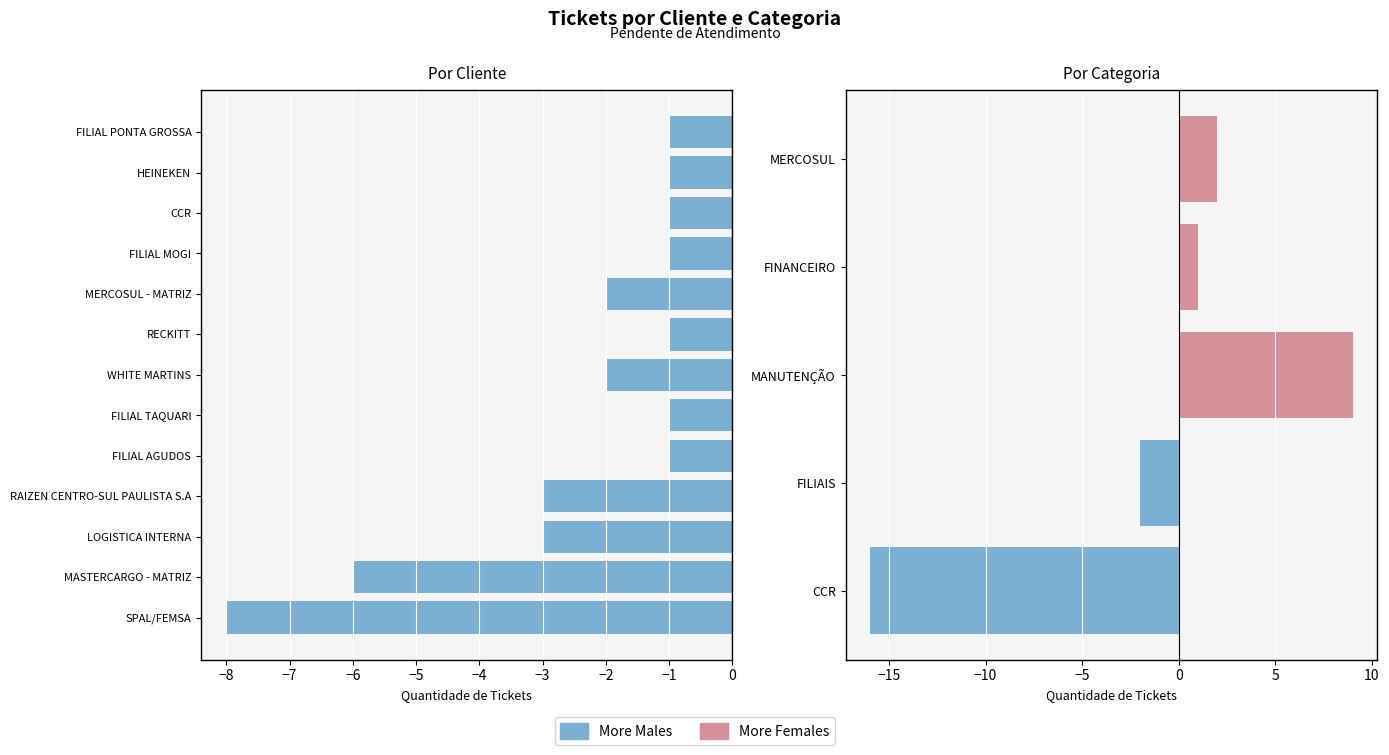

Reading left to right, transcribe all the data shown in this chart.

More Males: -16	-2	0	0	0
More Females: 0	0	9	1	2